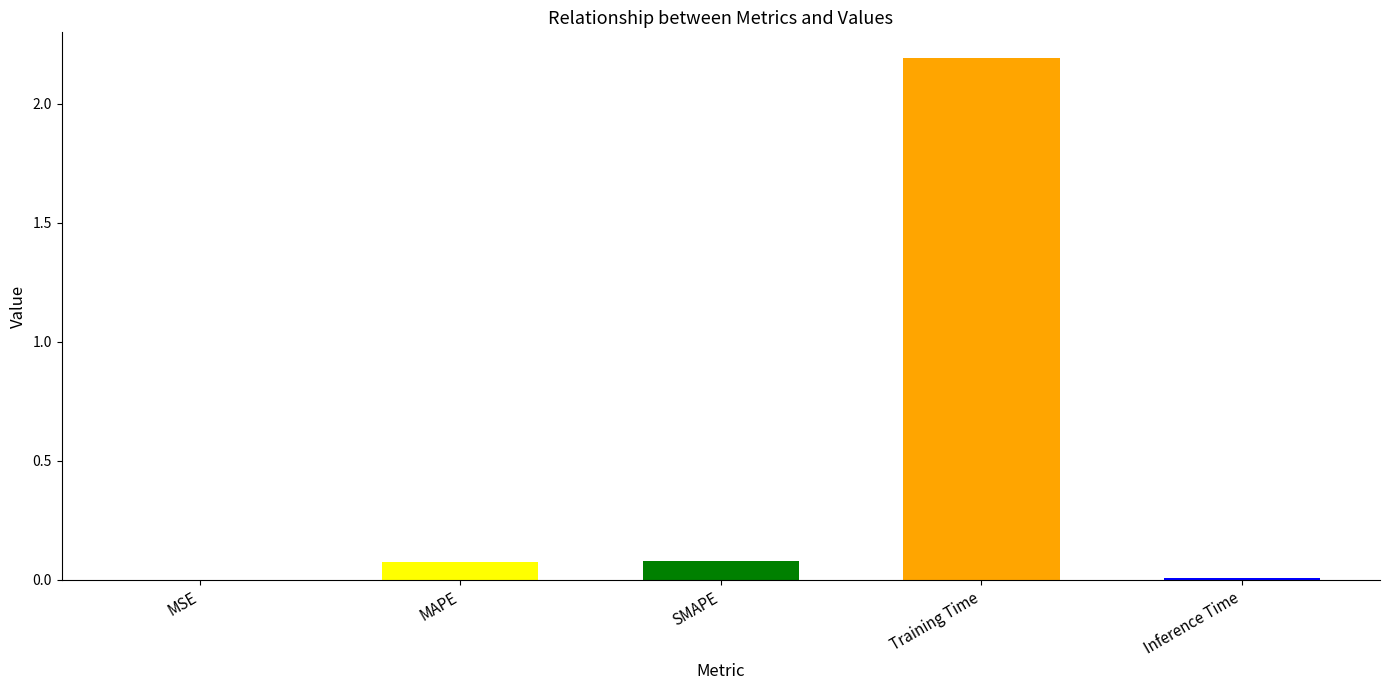

What is the sum of all values?

2.4